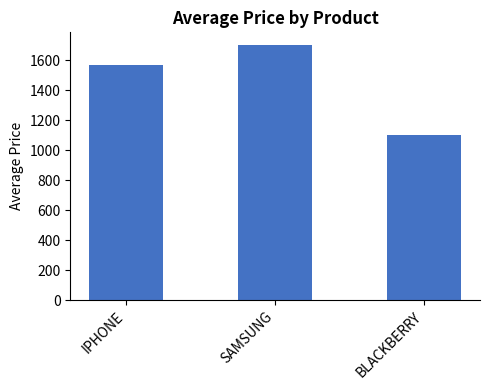

Rank the categories by value from highest to lowest.

SAMSUNG, IPHONE, BLACKBERRY